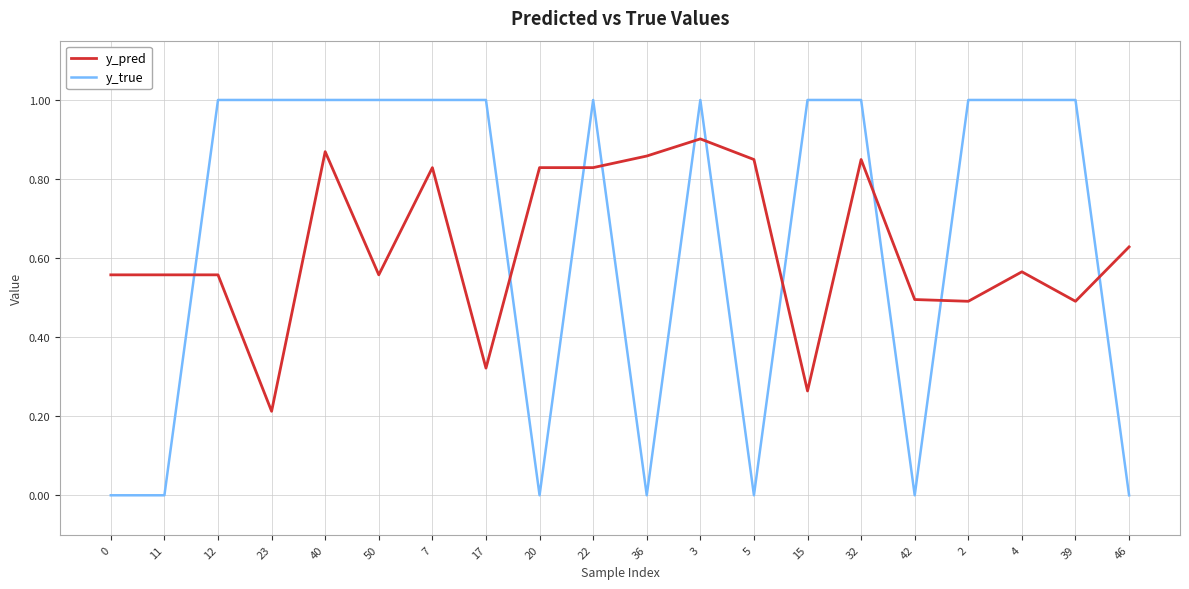

Count the y_pred values in the range 0 to 1.

20